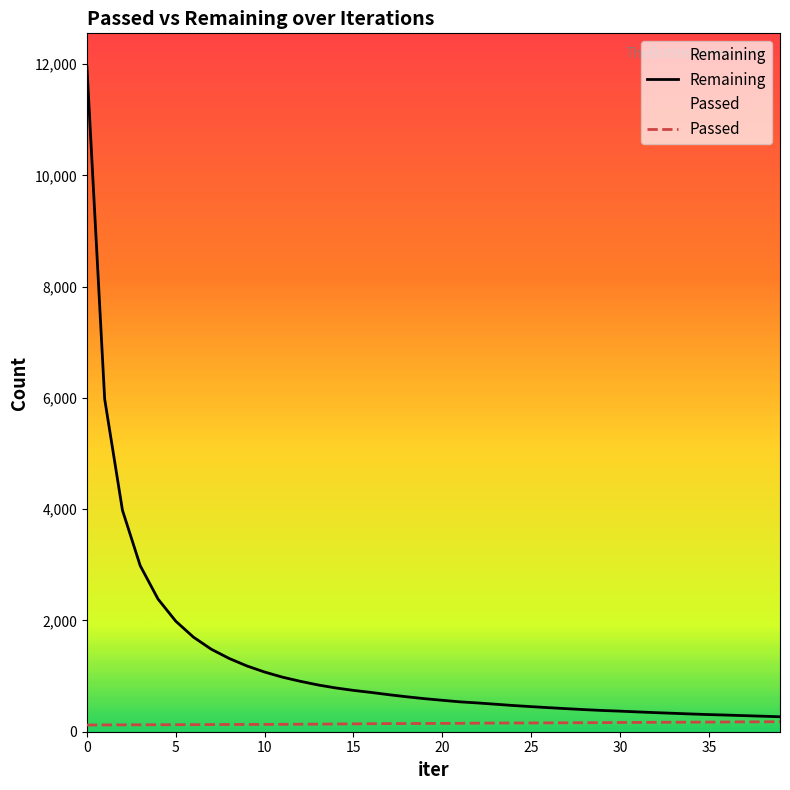

The Remaining series shows 490 at 35. True or false?

False